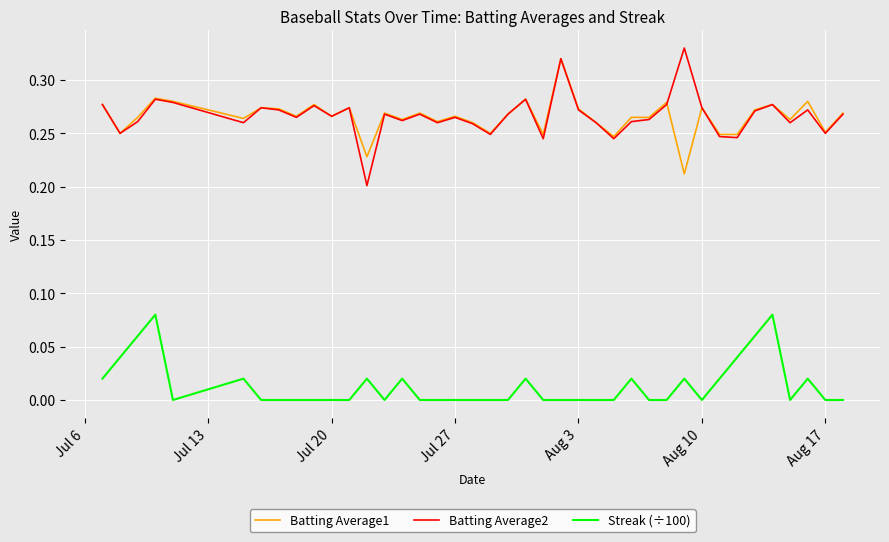

Which series has the largest range (max minus min)?

Batting Average2